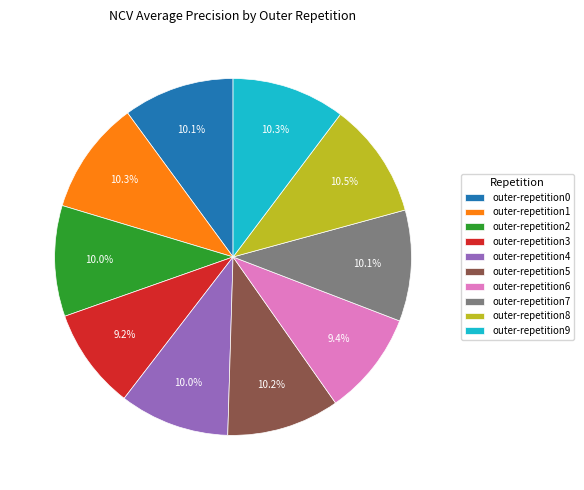

Combined, what portion of the pie is outer-repetition9 and outer-repetition1?

20.6%